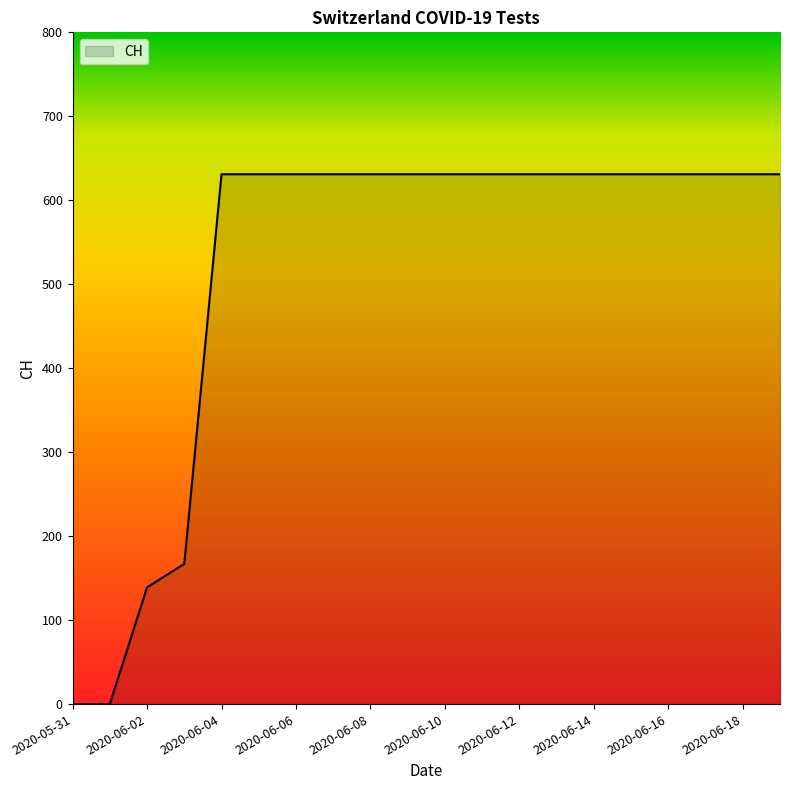

What is the maximum value shown in the chart?

631